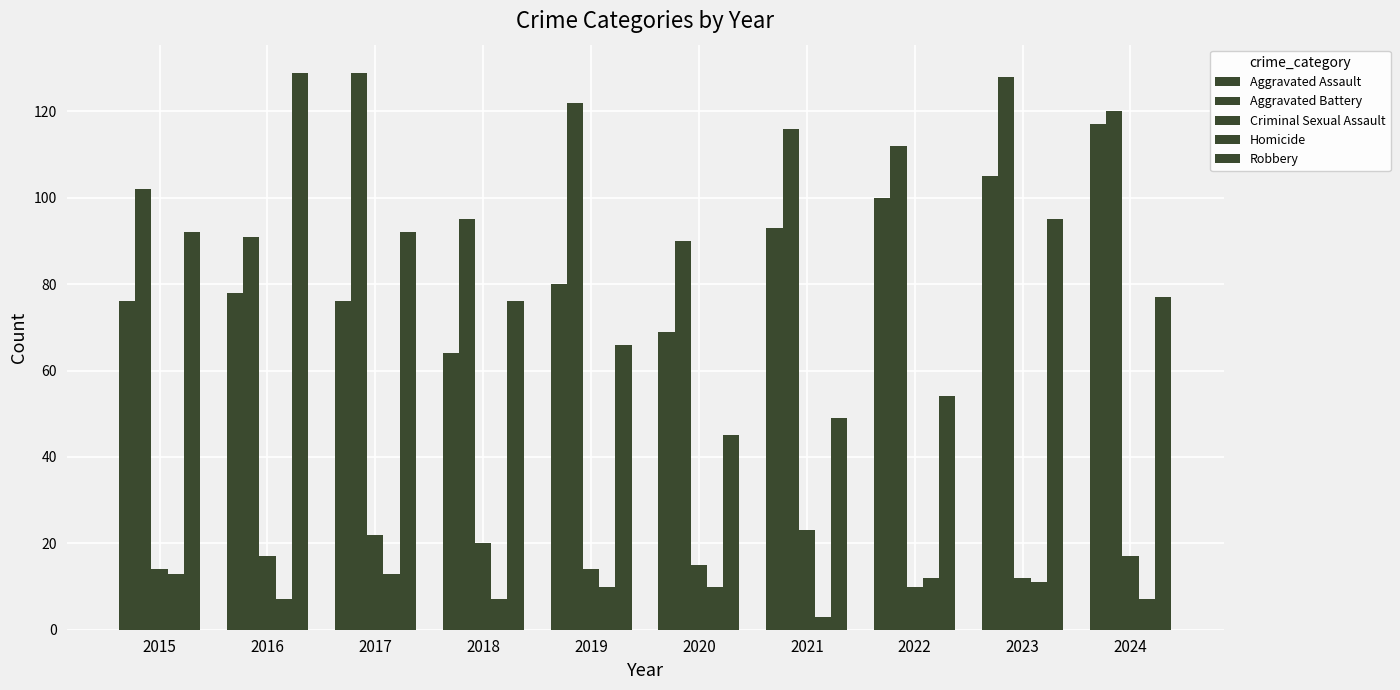

Which series has the largest total across all categories?

Aggravated Battery